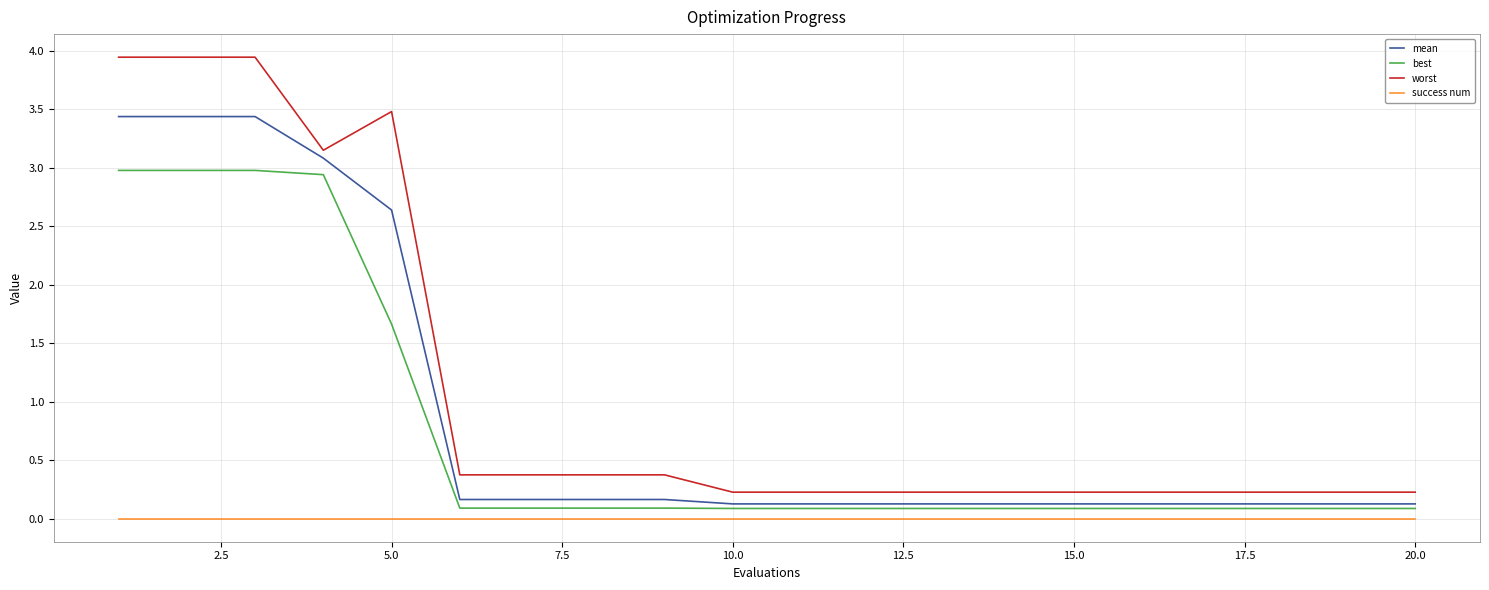

True or false: best and success num cross at least once.

False